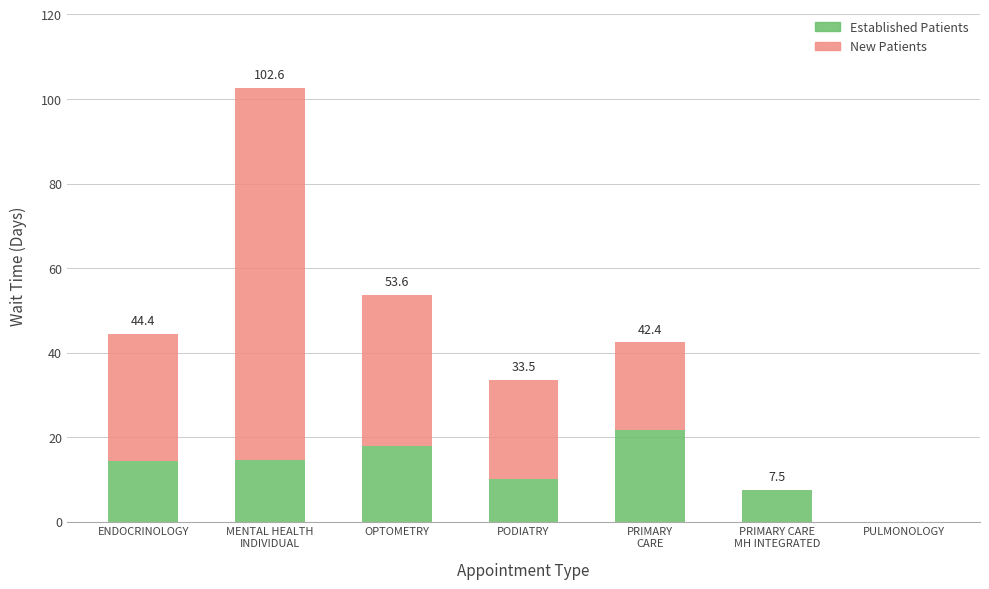

What is the sum of all Established Patients values?

86.3